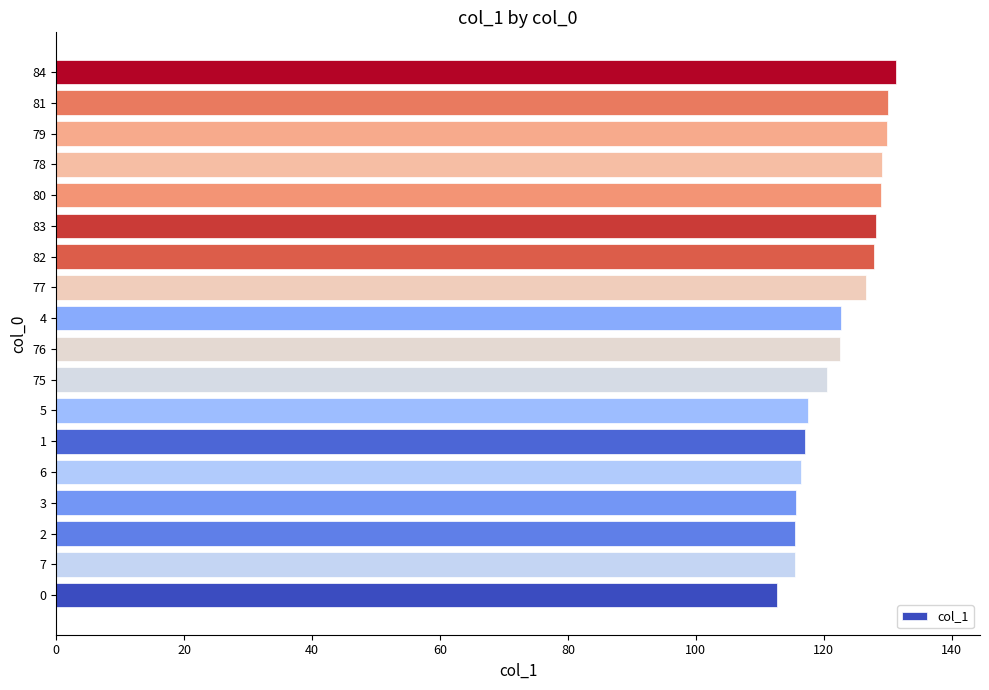

True or false: the data shows 203.9 at 80.

False